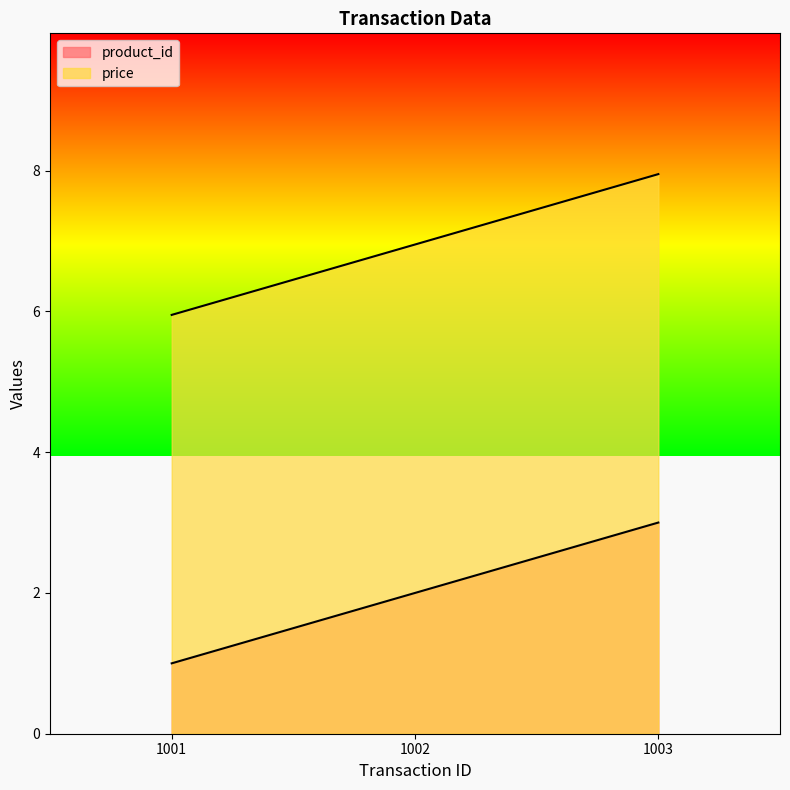

What is the average value of the price series?

7.0